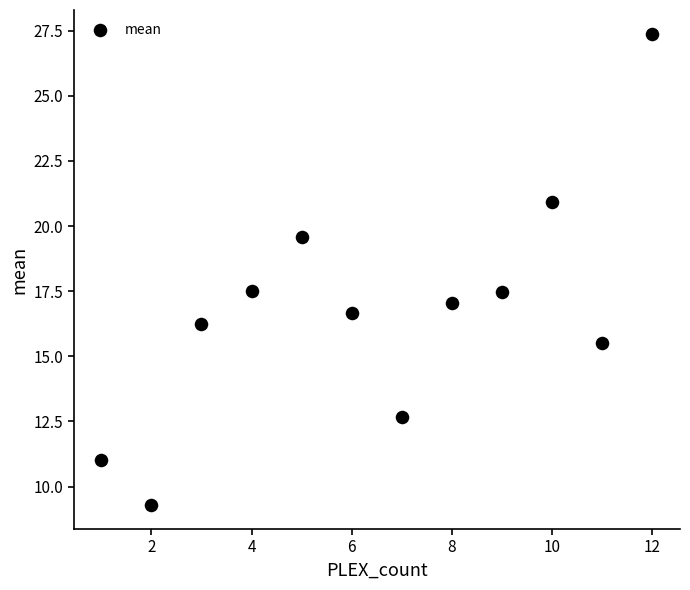

What is the range of X values (max minus min)?

11.0